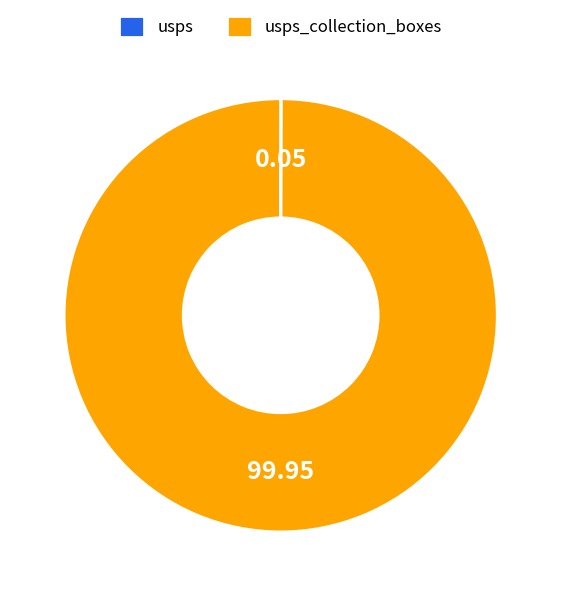

Does any single category account for the majority?

Yes